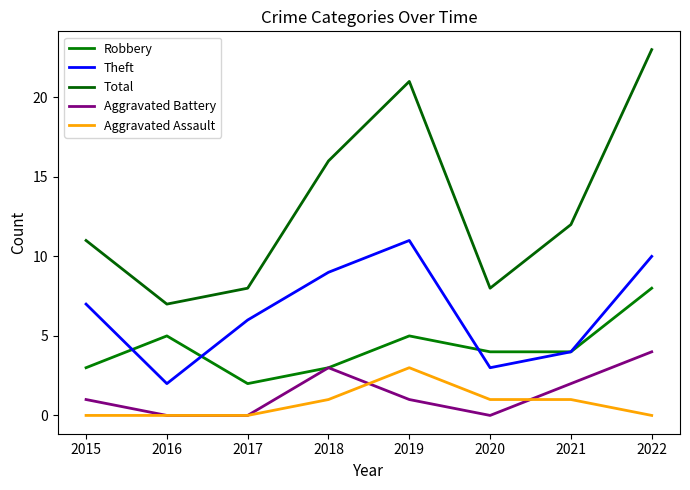

The value of Total at 2015 is 6. True or false?

False